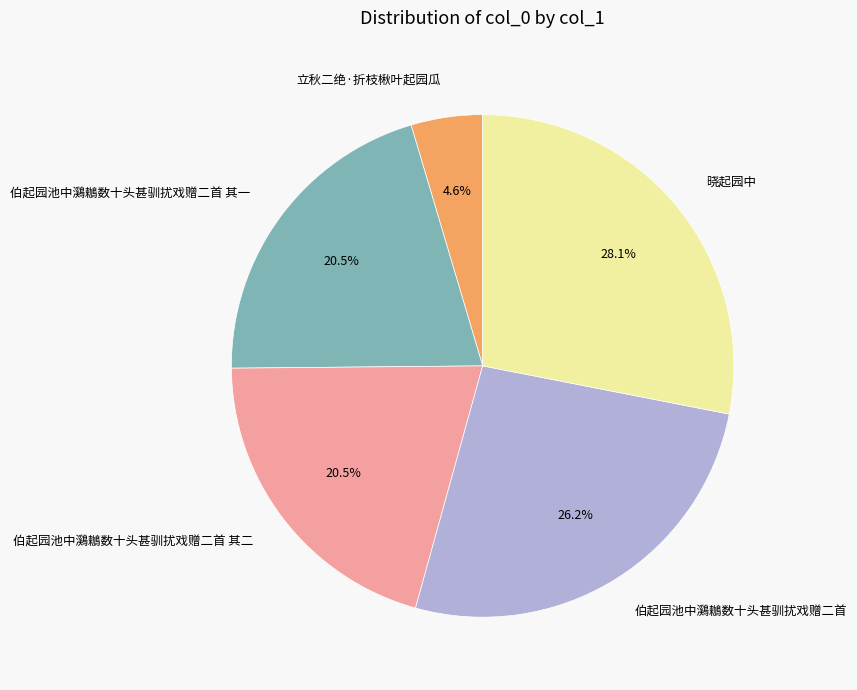

Which slice is the smallest?

立秋二绝·折枝楸叶起园瓜